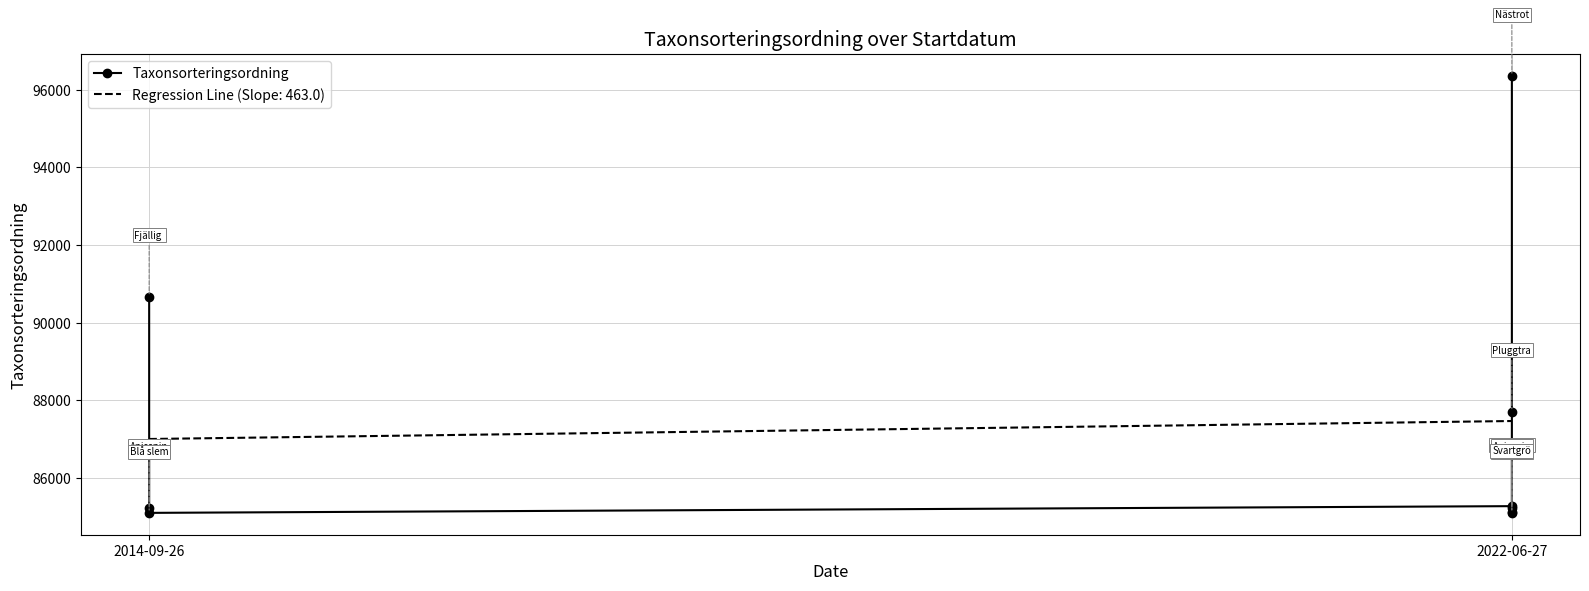

What is the smallest value displayed?

85105